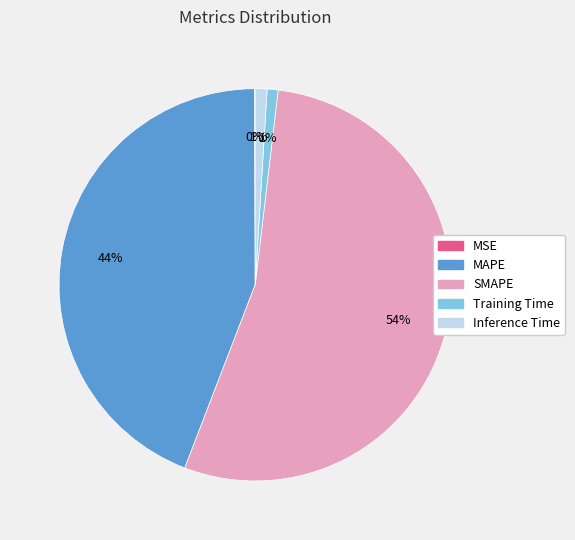

Which slice is the largest?

SMAPE